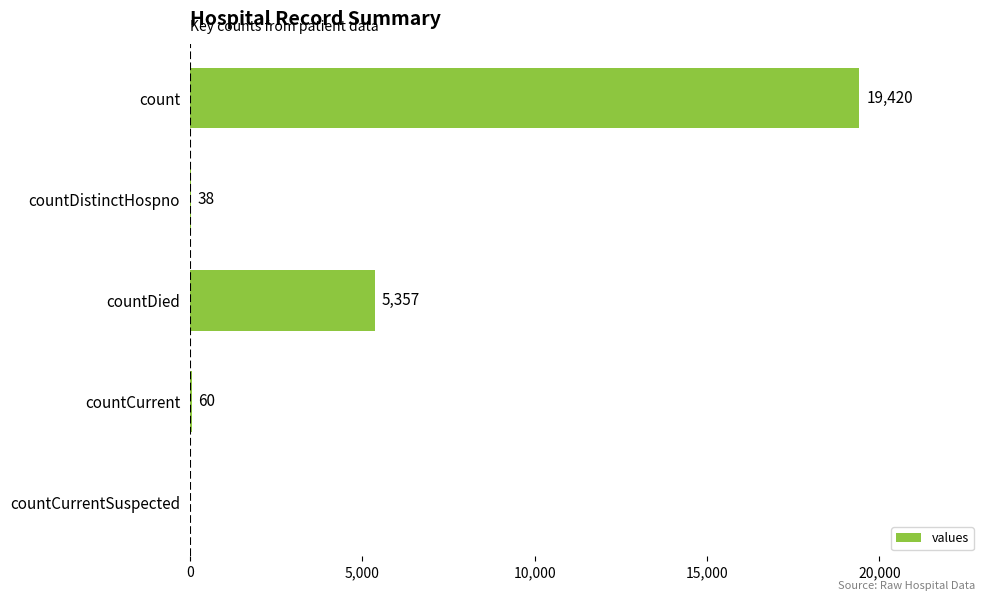

Reading bottom to top, extract all data points from this chart.

countCurrentSuspected=0	countCurrent=60	countDied=5357	countDistinctHospno=38	count=19420